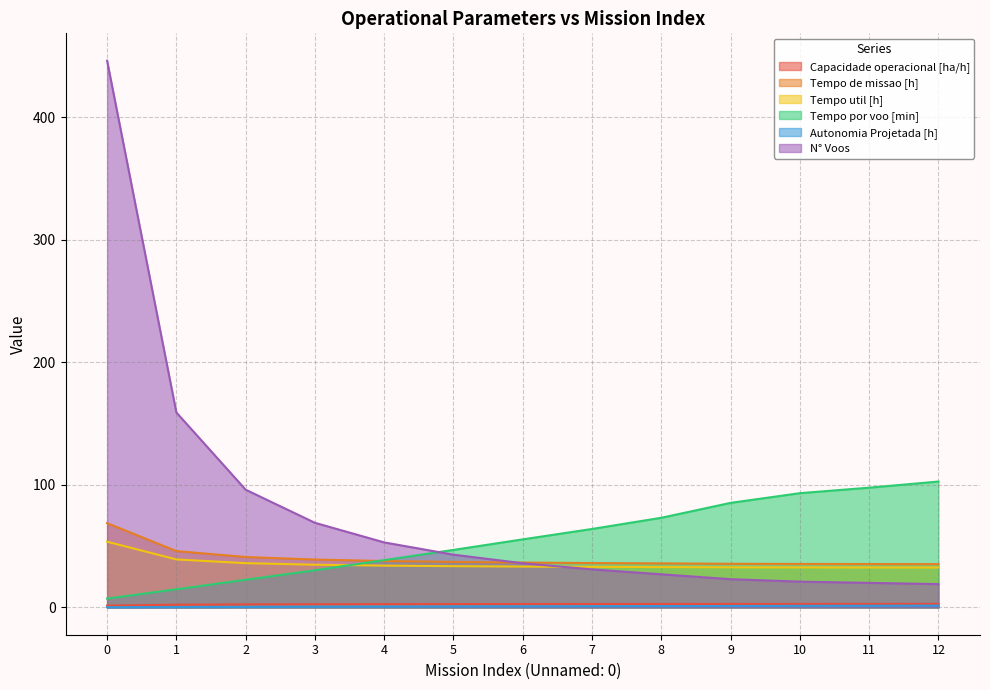

After their last crossing, which series has the higher values: Tempo por voo [min] or Tempo util [h]?

Tempo por voo [min]